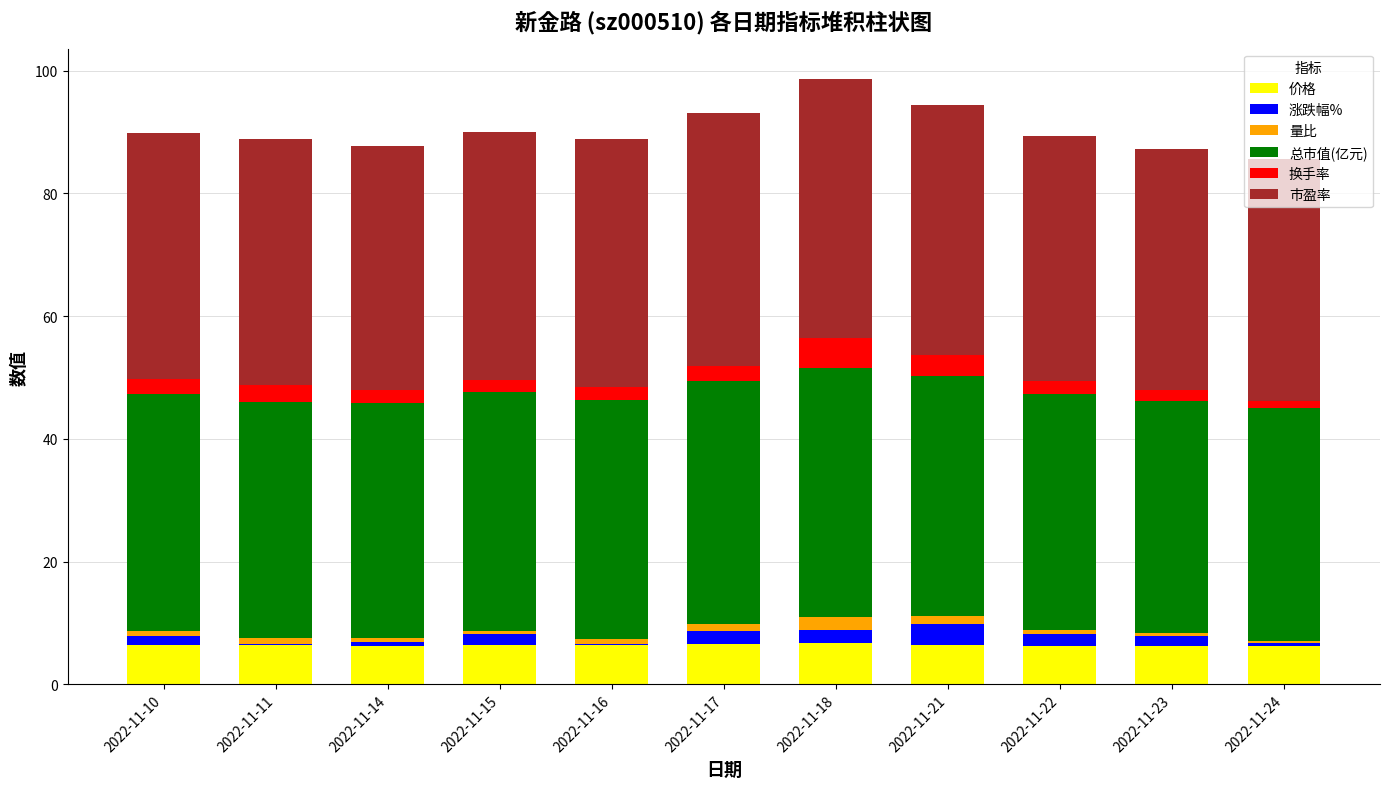

Is it true that 价格 equals 6.7 at 2022-11-18?

True